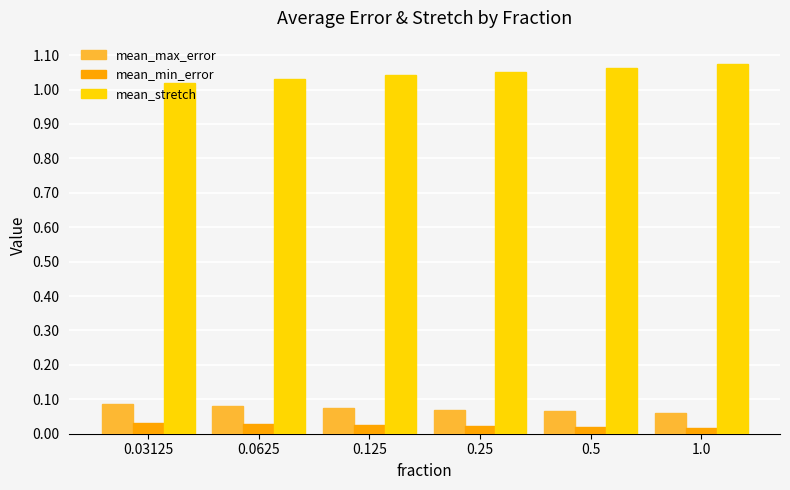

What is the total value across all series at 1.0?

1.2